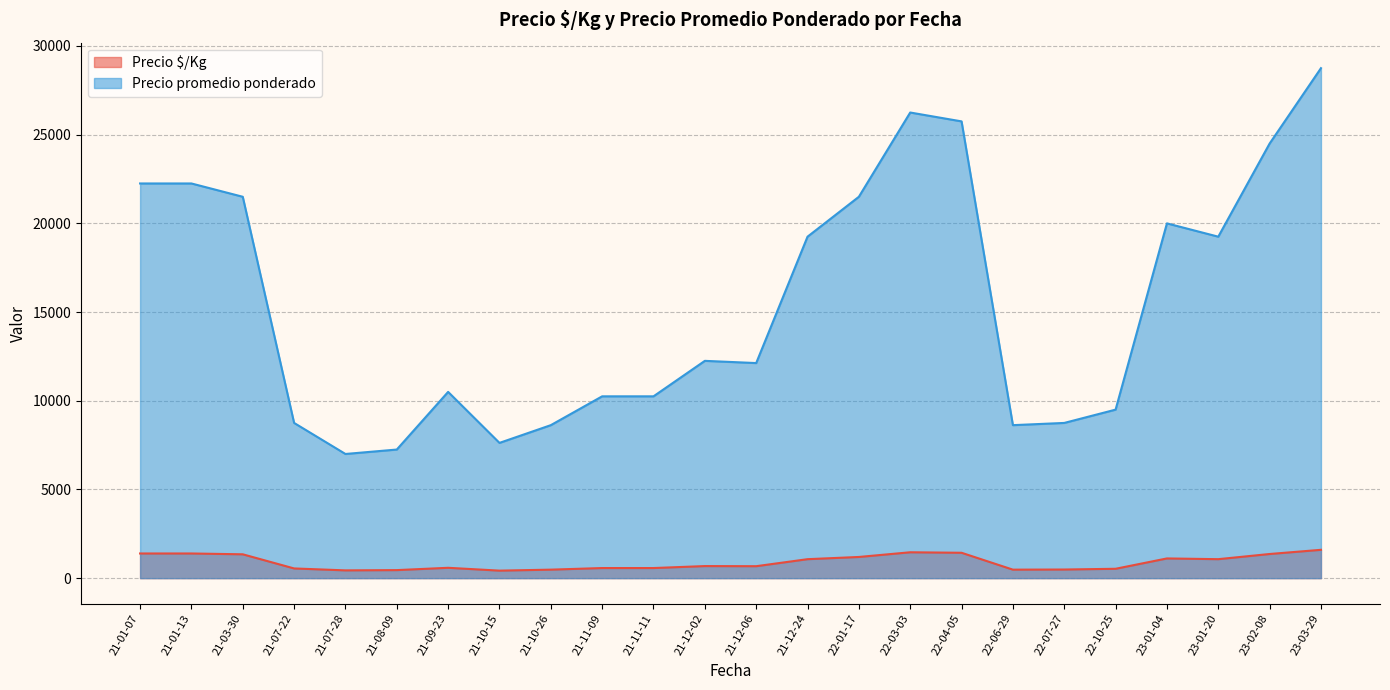

Count the number of data series in this chart.

2